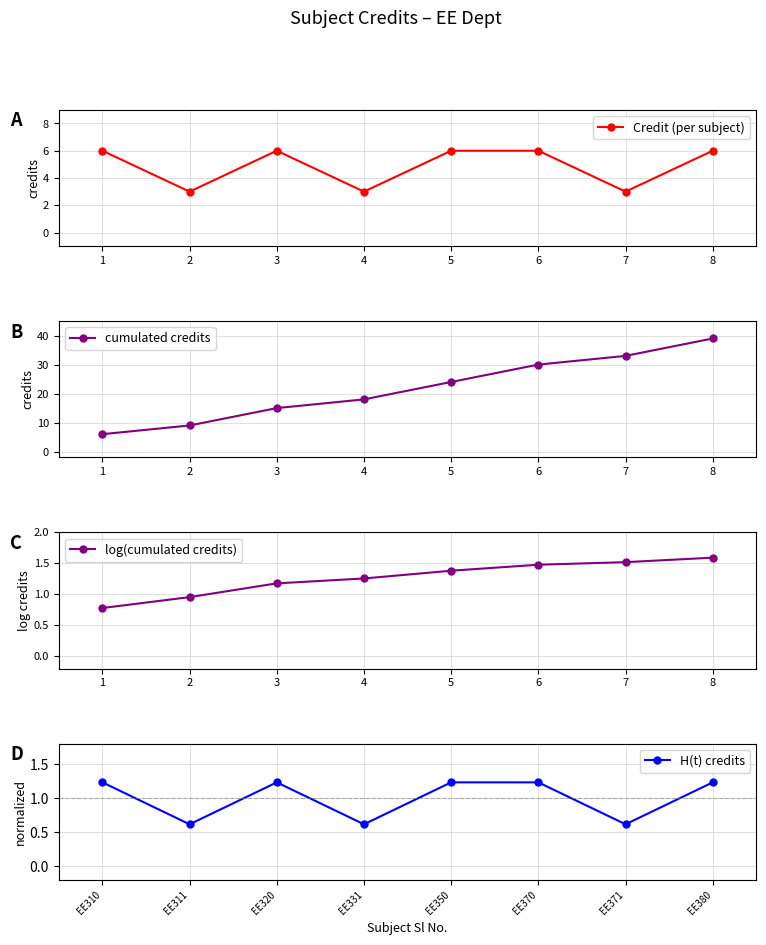

What is the average value of the cumulated credits series?

22